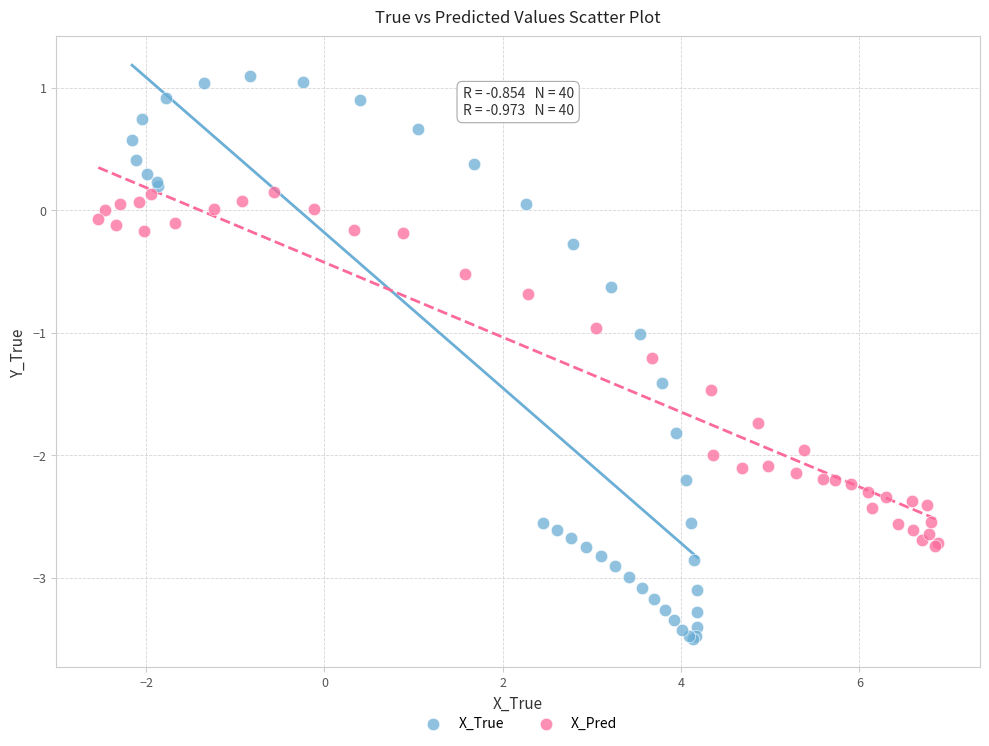

Which series has the widest spread of Y values?

X_True